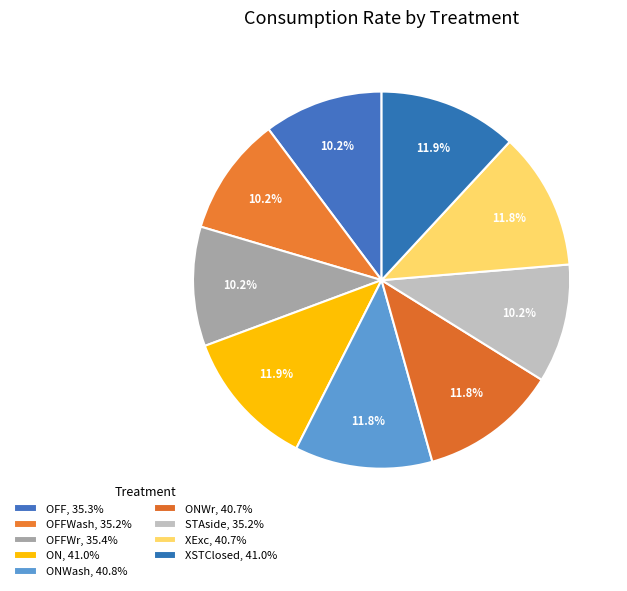

Count the number of slices in the pie.

9